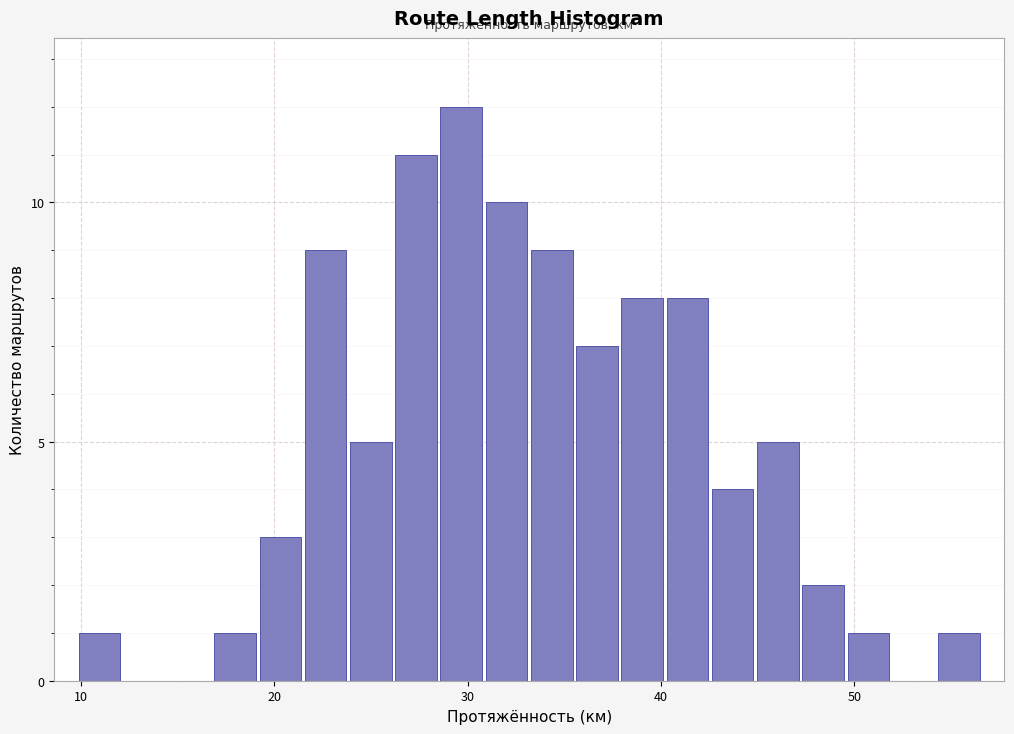

Around what value on the x-axis is the tallest bar? Give the approximate position of its centre, as read against the axis.

30